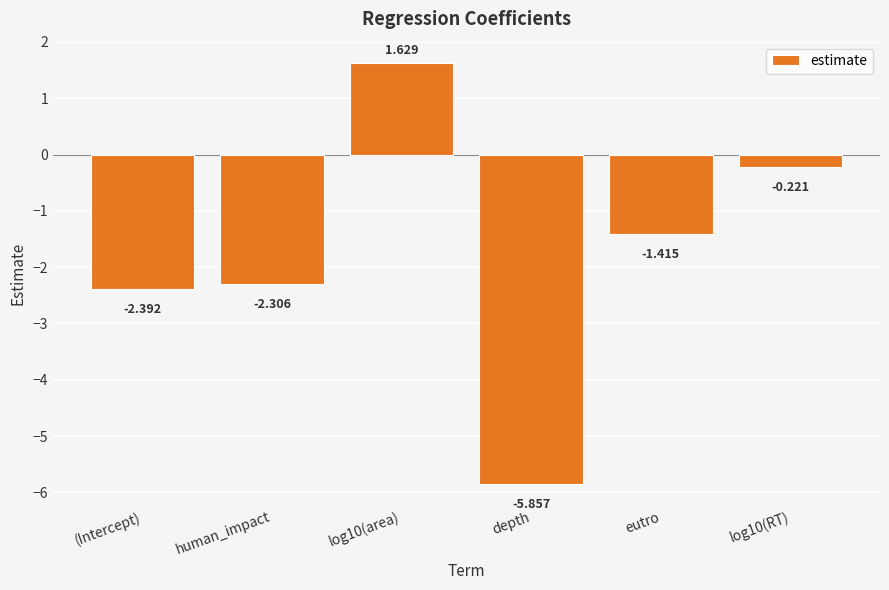

Does the chart contain any negative values?

Yes